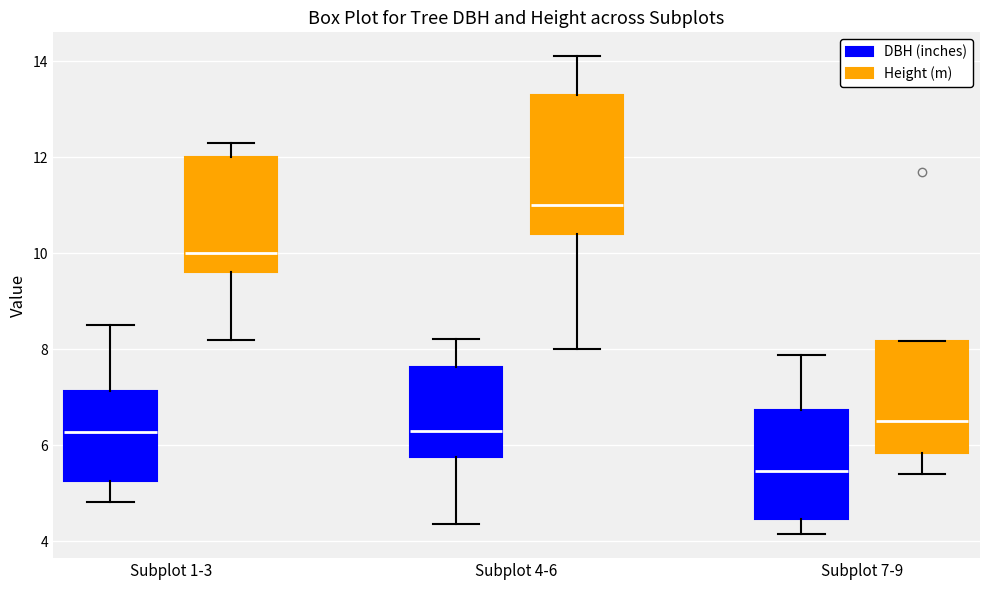

Which box's median line is the lowest?

Subplot 7-9 (DBH (inches))